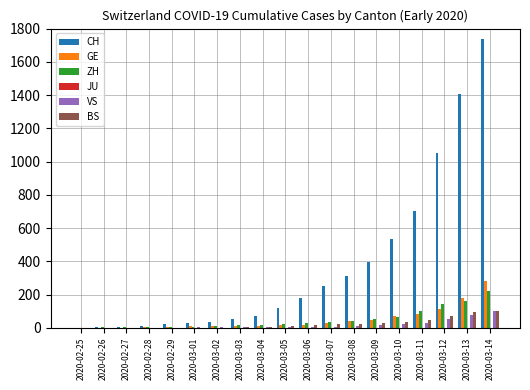

What is the sum of all CH values?

6927